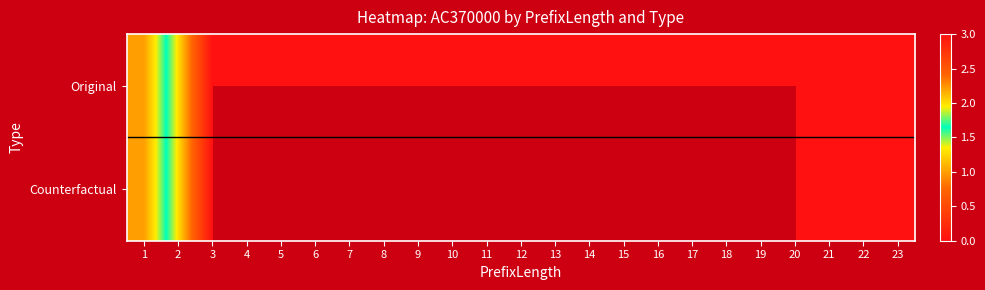

Which series has the largest total across all categories?

Original